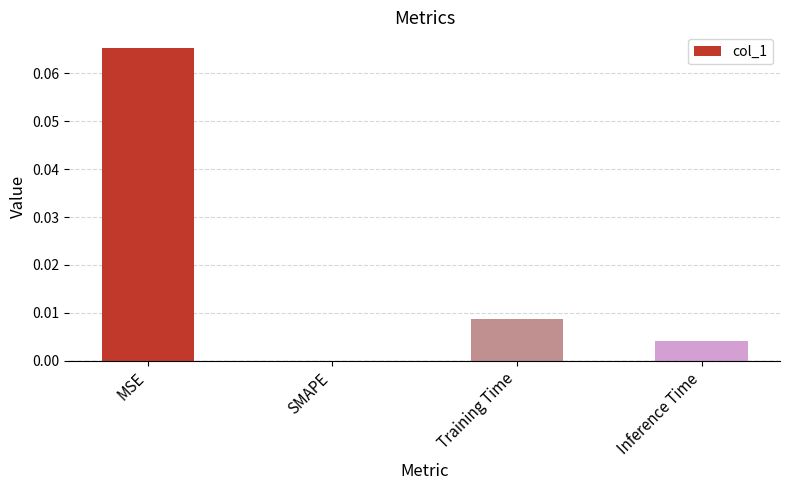

Which label corresponds to the largest value in the chart?

MSE